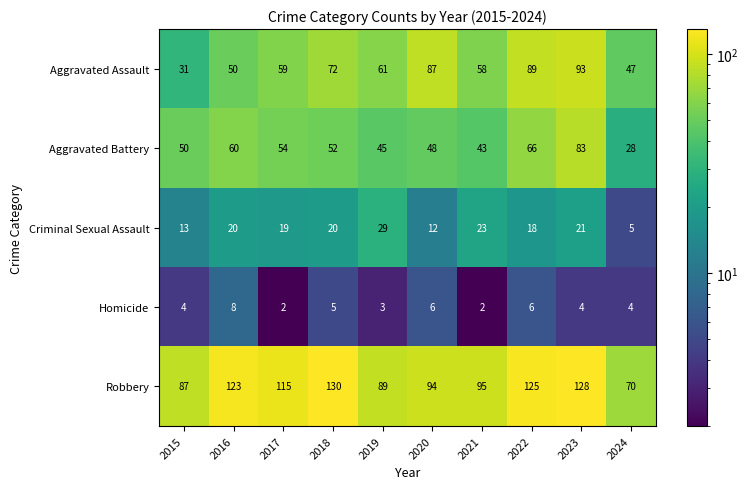

What is the difference between the Aggravated Assault values at 2019 and 2016?

11